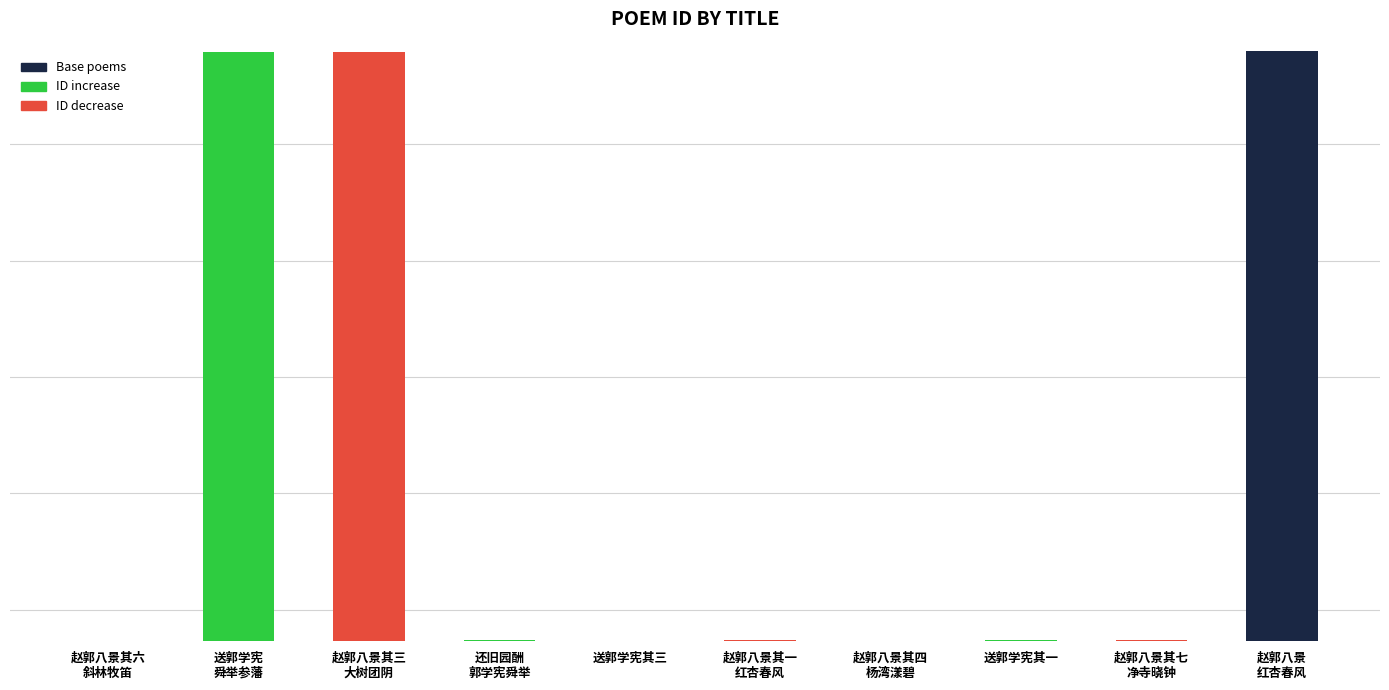

Read the value at 3.

594746